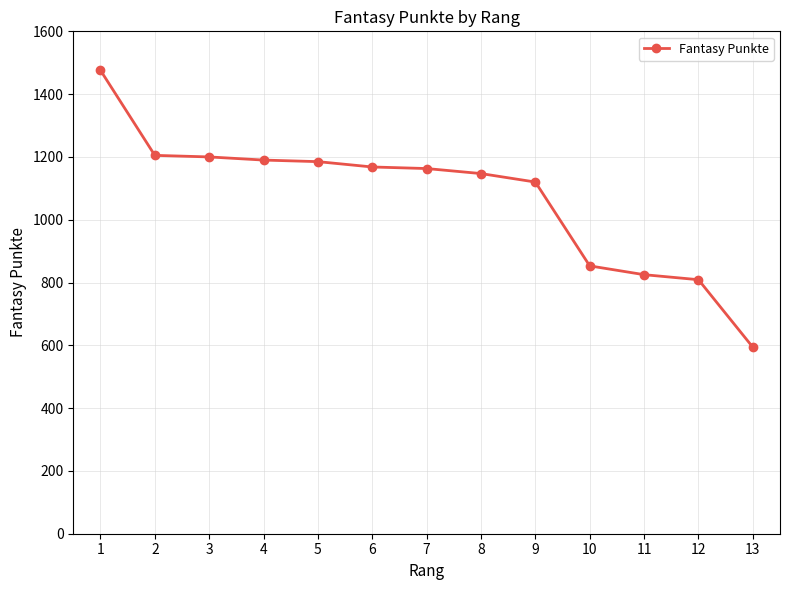

How many lines are shown in the chart?

1